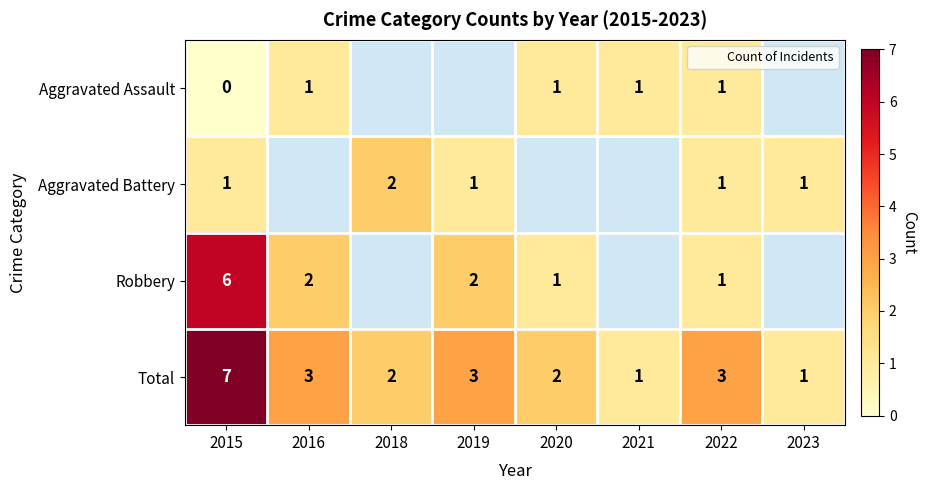

Is it true that Robbery equals -3 at 2018?

False